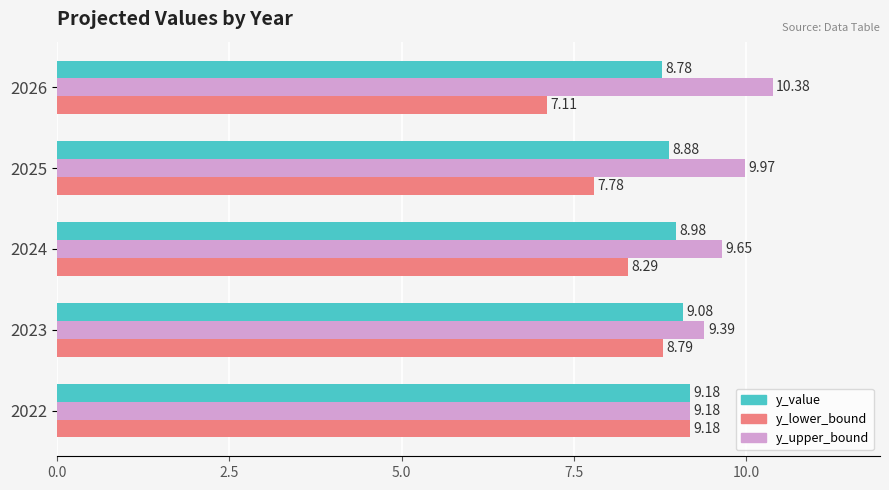

At how many categories does at least one series exceed 9?

5